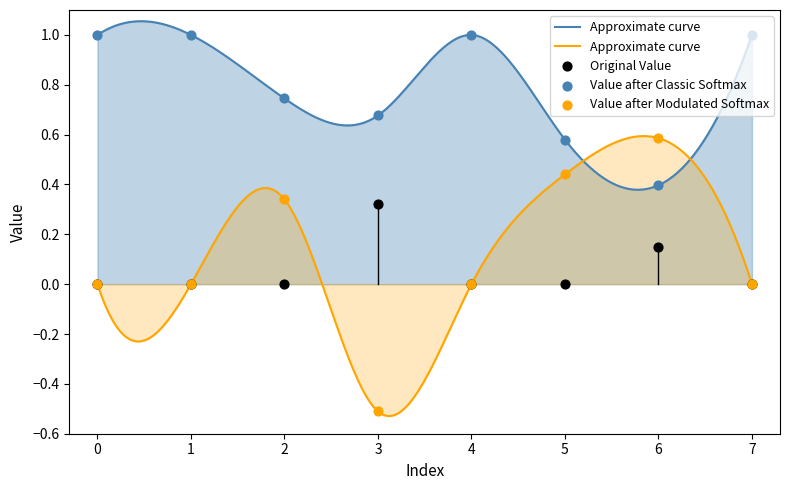

What is the total value across all series at 5?

1.0